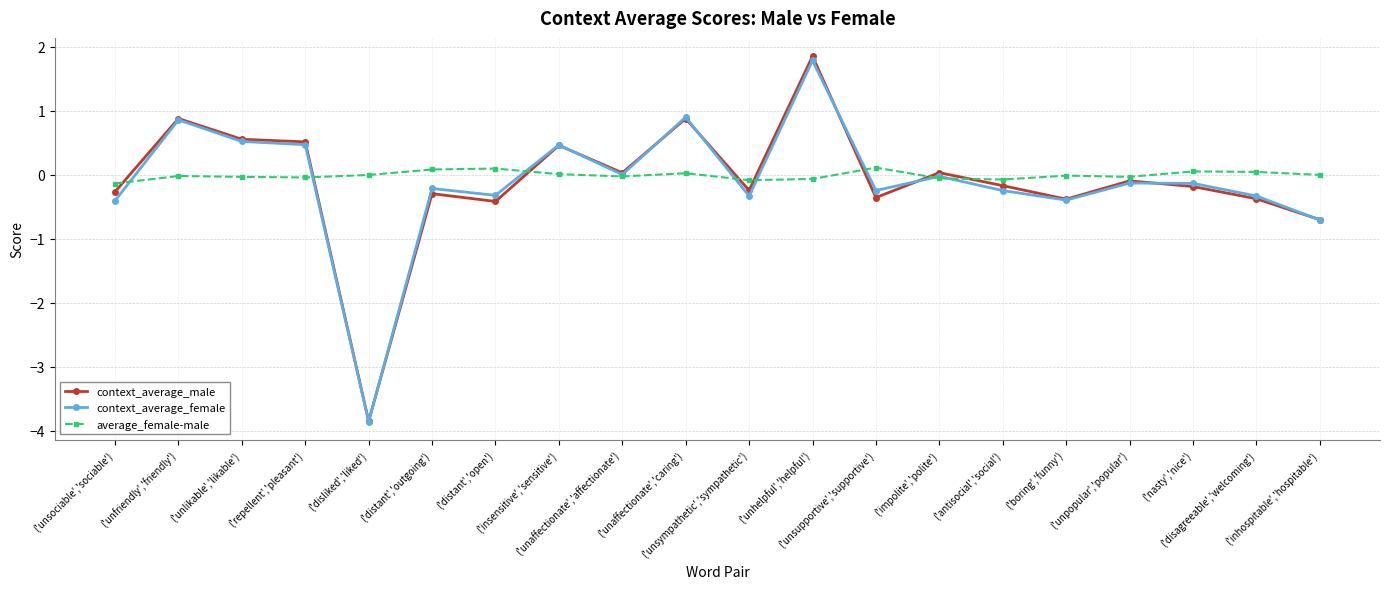

Is the value of context_average_female at ('distant','outgoing') greater than the value of context_average_male at ('unlikable','likable')?

No